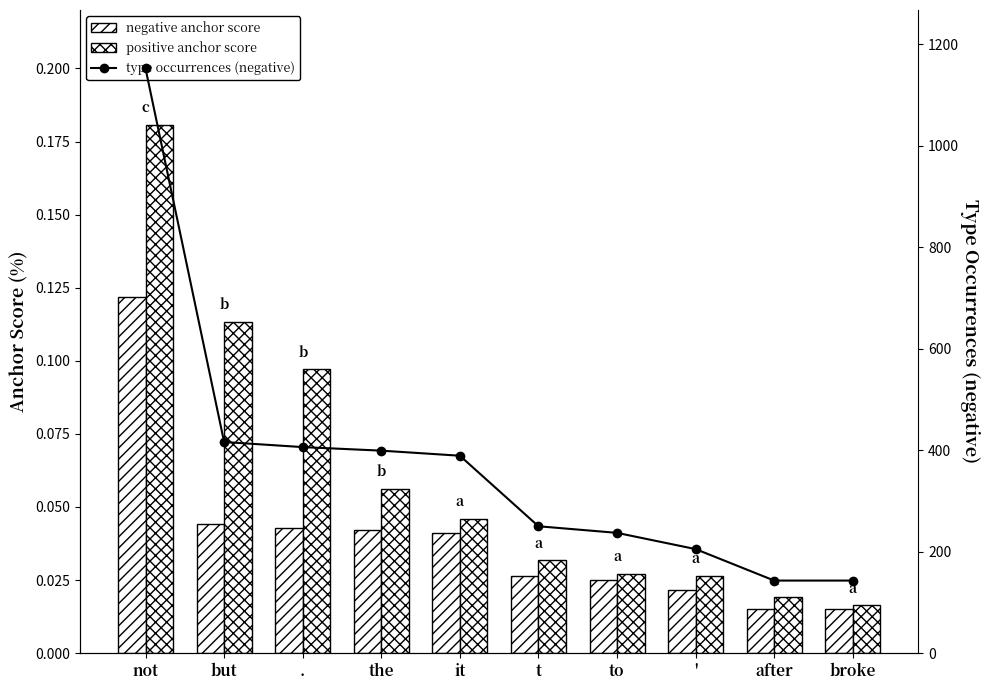

What is the total value across all series at after?

143.0